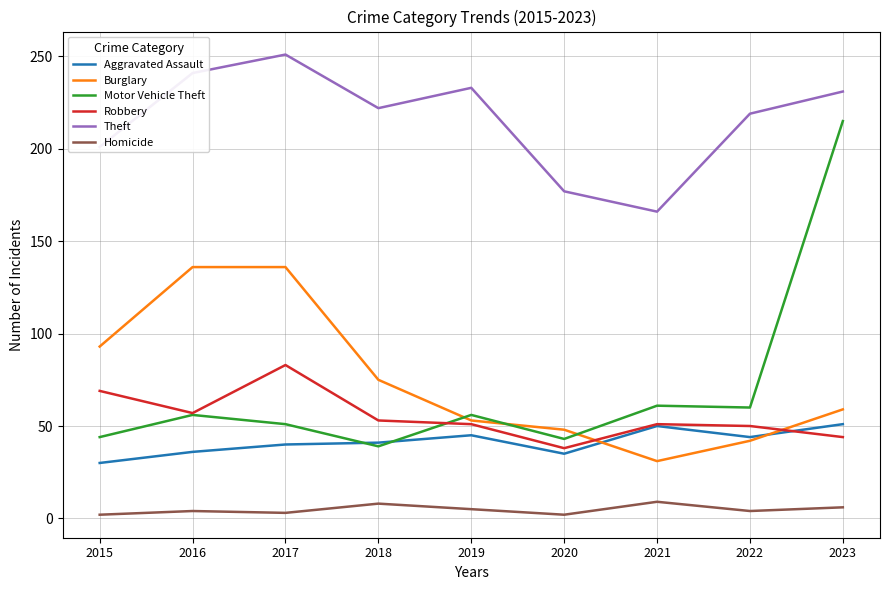

Is the value of Motor Vehicle Theft at 2016 greater than the value of Aggravated Assault at 2015?

Yes